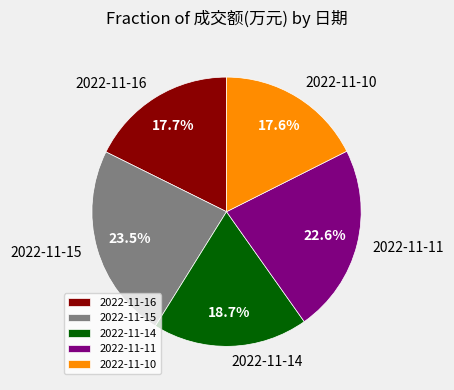

To the nearest percent, what is the difference between the 2022-11-15 and 2022-11-14 slice percentages?

5%